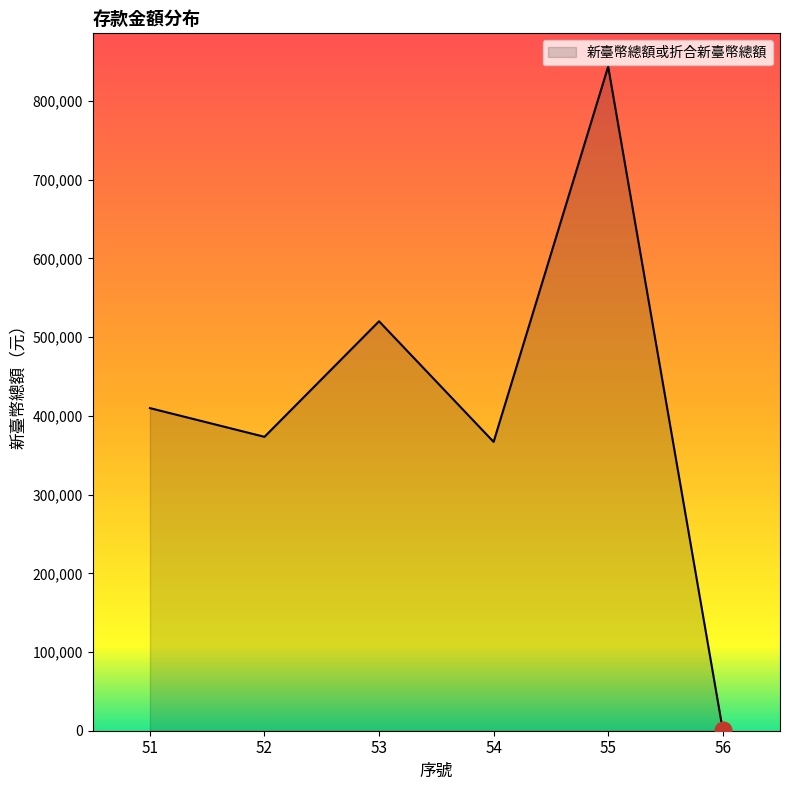

Which category has the lowest value across all series?

56